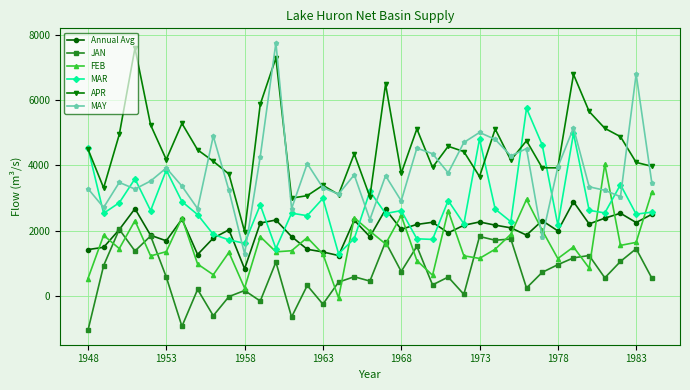

Which series ends up on top after the final intersection of FEB and MAY?

MAY